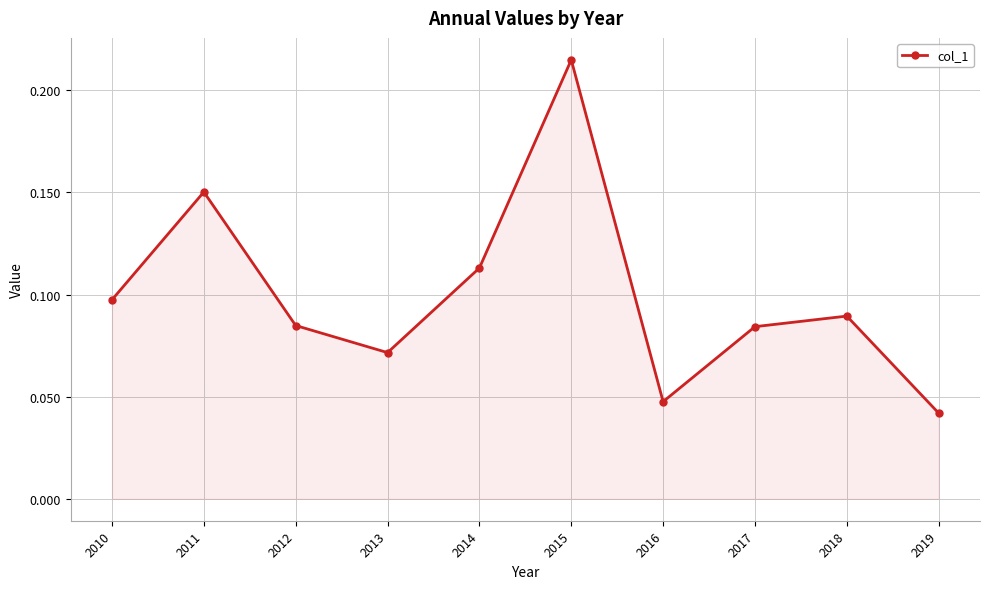

At which category does the chart reach its peak across all series?

2015